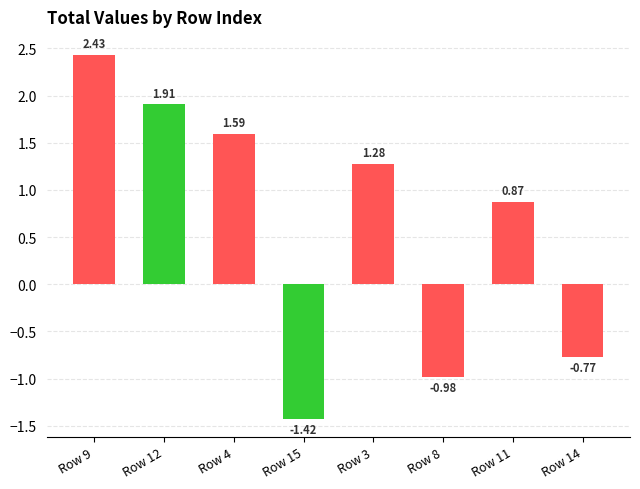

What is the sum of all values?

4.9